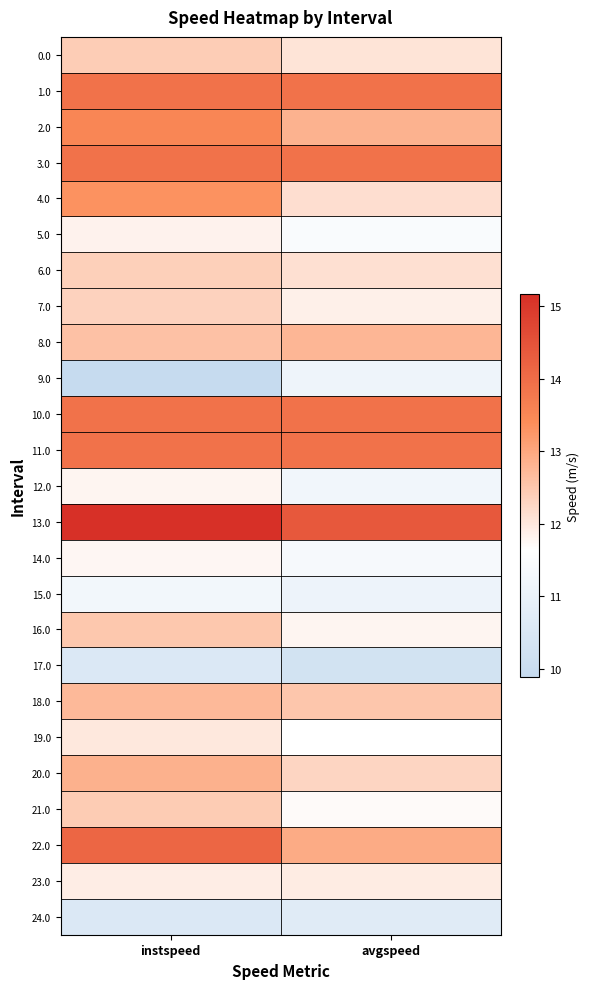

Reading right to left, extract all data points from this chart.

0.0: avgspeed=12.1	instspeed=12.4
1.0: avgspeed=13.9	instspeed=13.9
2.0: avgspeed=12.8	instspeed=13.5
3.0: avgspeed=13.9	instspeed=13.9
4.0: avgspeed=12.1	instspeed=13.3
5.0: avgspeed=11.5	instspeed=11.8
6.0: avgspeed=12.1	instspeed=12.4
7.0: avgspeed=11.9	instspeed=12.3
8.0: avgspeed=12.8	instspeed=12.6
9.0: avgspeed=11.2	instspeed=9.9
10.0: avgspeed=13.9	instspeed=13.9
11.0: avgspeed=13.9	instspeed=13.9
12.0: avgspeed=11.2	instspeed=11.8
13.0: avgspeed=14.4	instspeed=15.2
14.0: avgspeed=11.4	instspeed=11.8
15.0: avgspeed=11.1	instspeed=11.3
16.0: avgspeed=11.8	instspeed=12.5
17.0: avgspeed=10.3	instspeed=10.5
18.0: avgspeed=12.5	instspeed=12.7
19.0: avgspeed=11.7	instspeed=12.0
20.0: avgspeed=12.3	instspeed=12.8
21.0: avgspeed=11.7	instspeed=12.4
22.0: avgspeed=12.9	instspeed=14.1
23.0: avgspeed=11.9	instspeed=11.9
24.0: avgspeed=10.7	instspeed=10.5